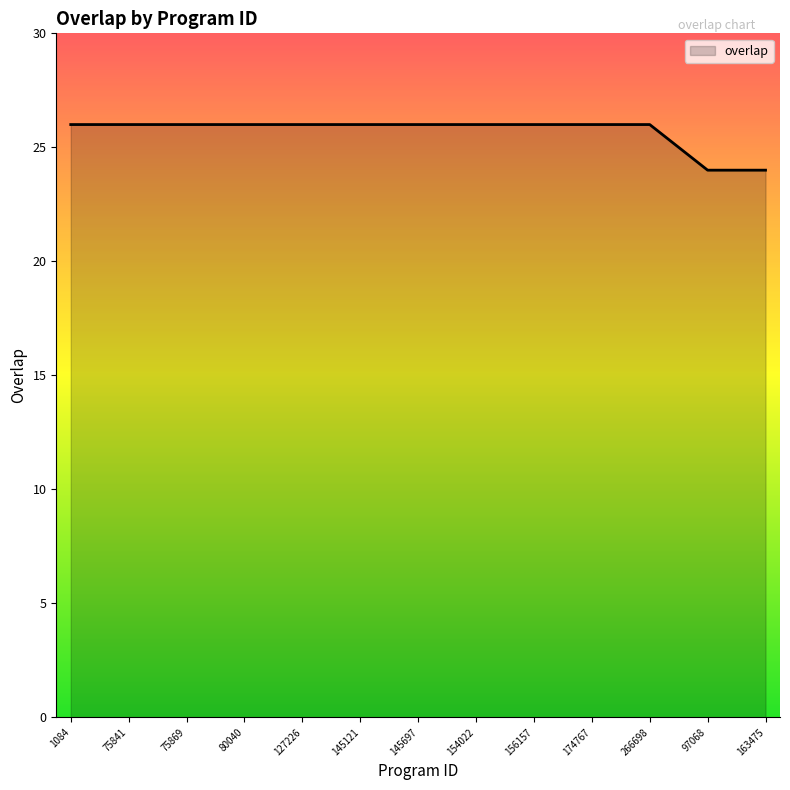

What is the maximum value shown in the chart?

26